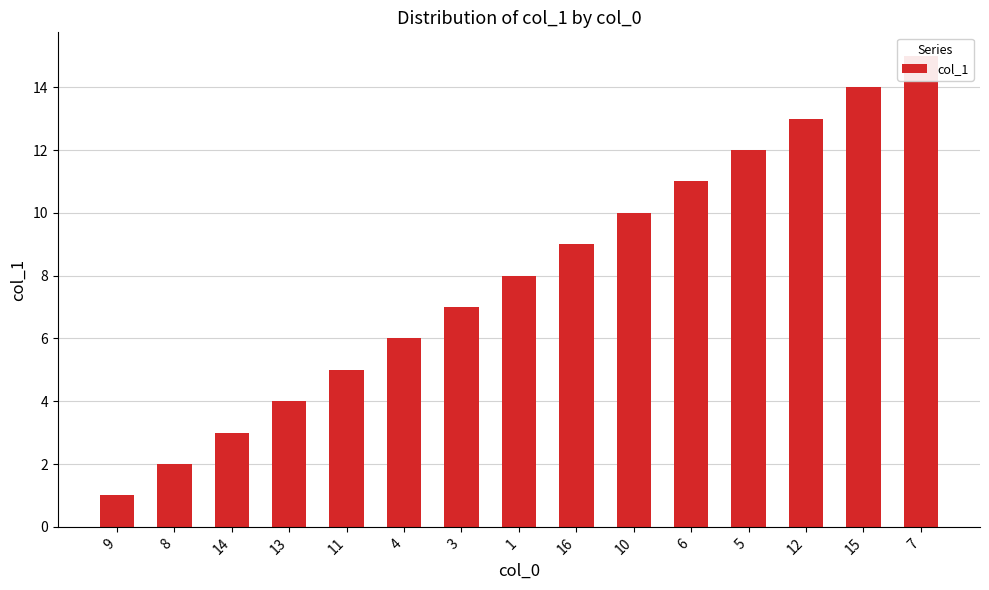

At which category does the chart reach its peak across all series?

7